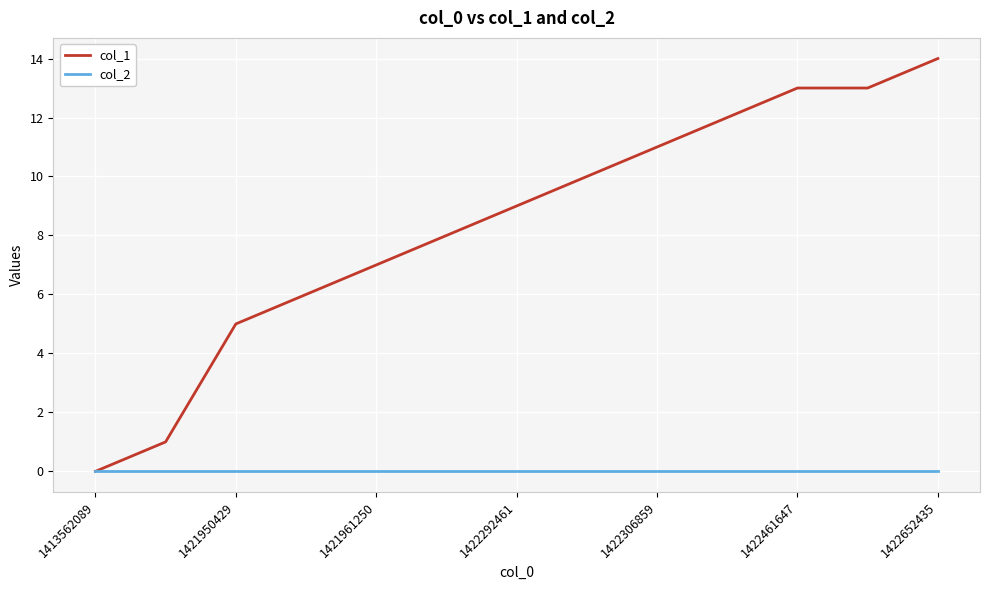

Which series has the widest spread of values?

col_1